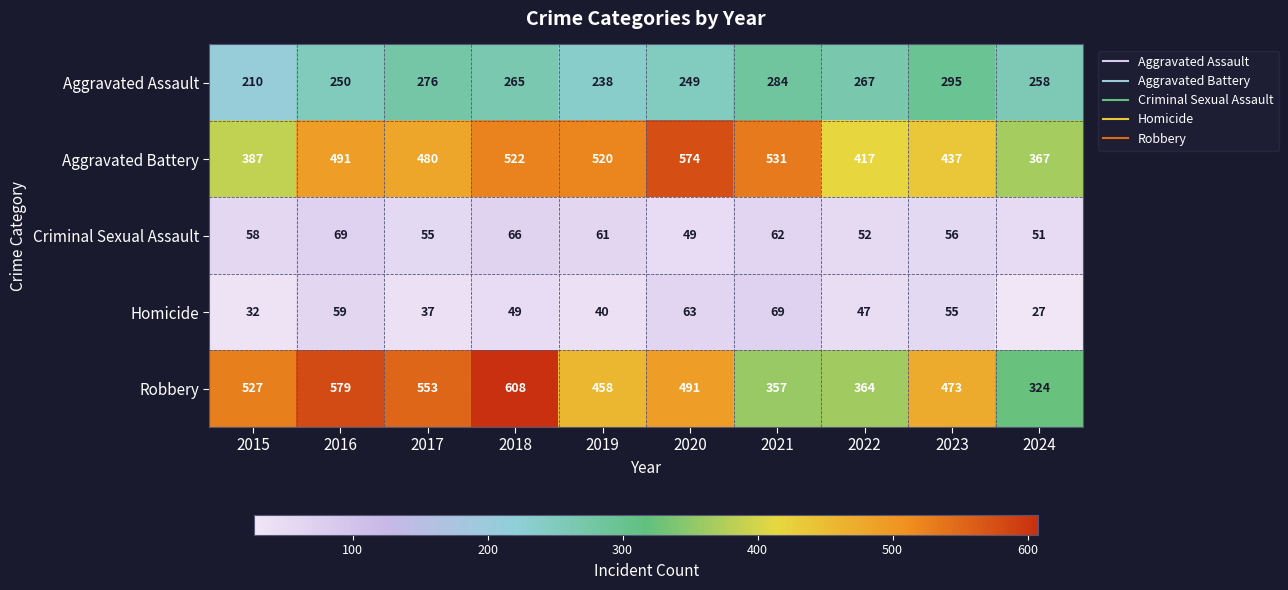

At which category is the sum across all series the highest?

2018